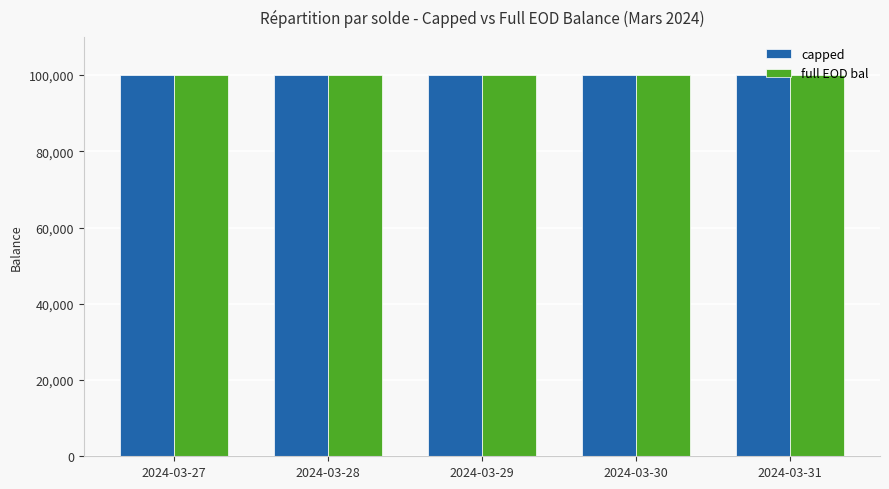

The value of full EOD bal at 2024-03-28 is 170876. True or false?

False